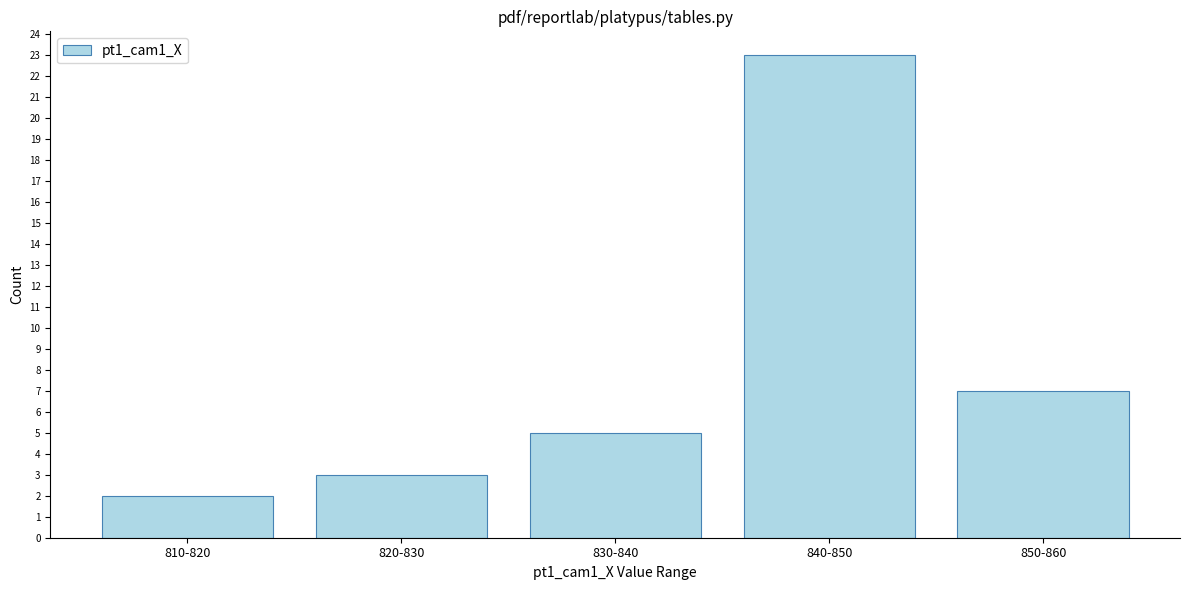

Reading right to left, extract all data points from this chart.

850-860=7	840-850=23	830-840=5	820-830=3	810-820=2